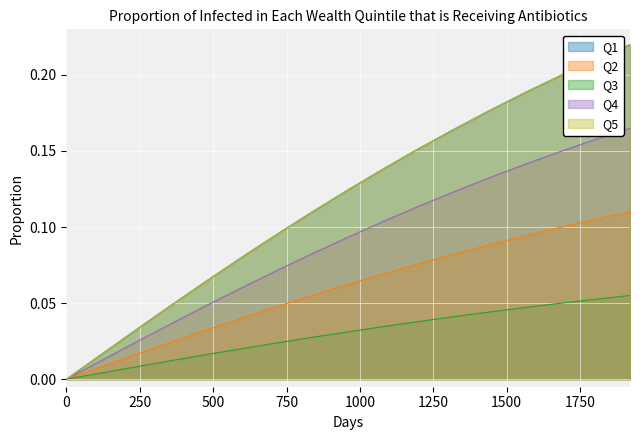

True or false: Q3 and Q2 cross at least once.

False